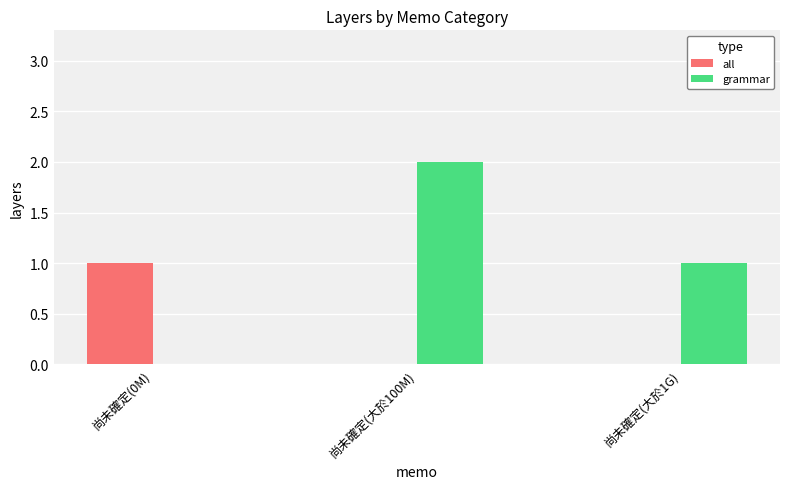

Is it true that all equals 0 at 尚未確定(0M)?

False